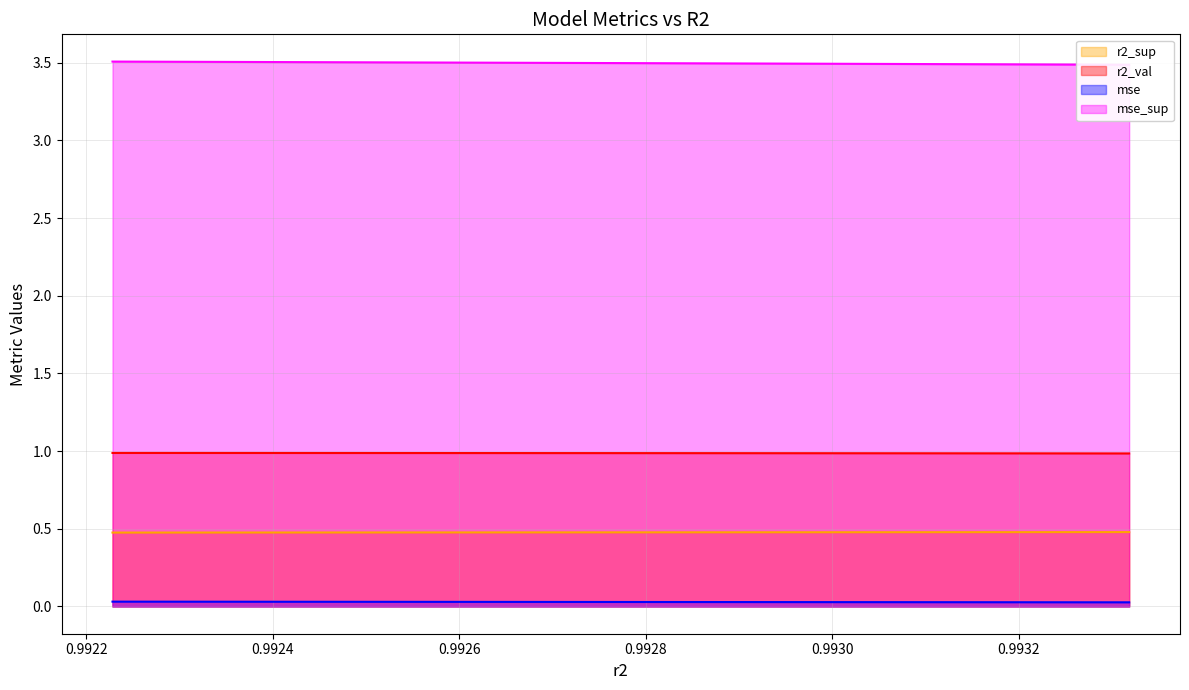

True or false: mse_sup has more than 2 interior local peaks.

False